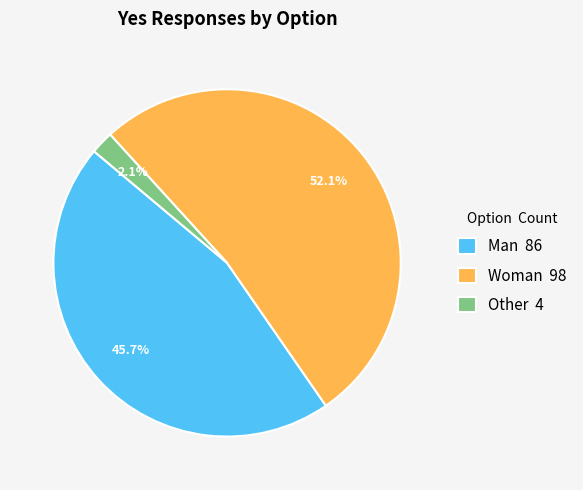

To the nearest percent, what is the average slice percentage?

33%